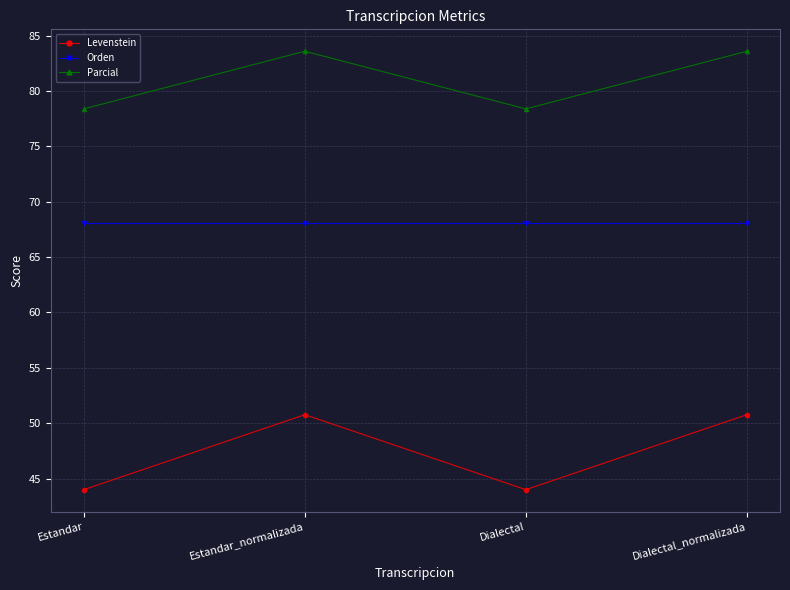

The value of Parcial at Estandar_normalizada is 83.6. True or false?

True